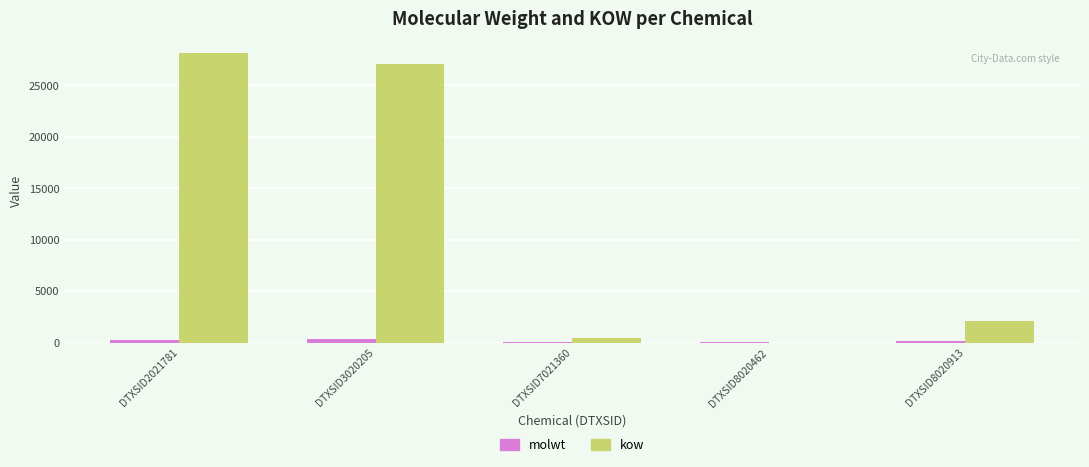

Count the number of categories in the chart.

5